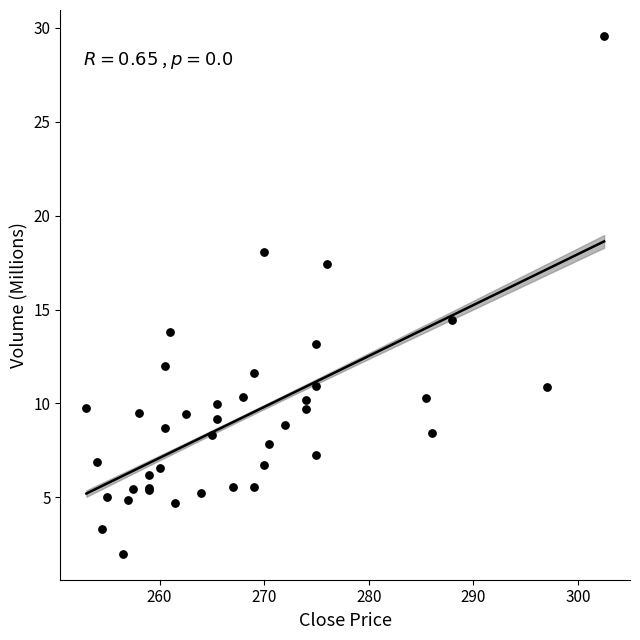

What Y value in the scatter plot is closest to 15?

14.4